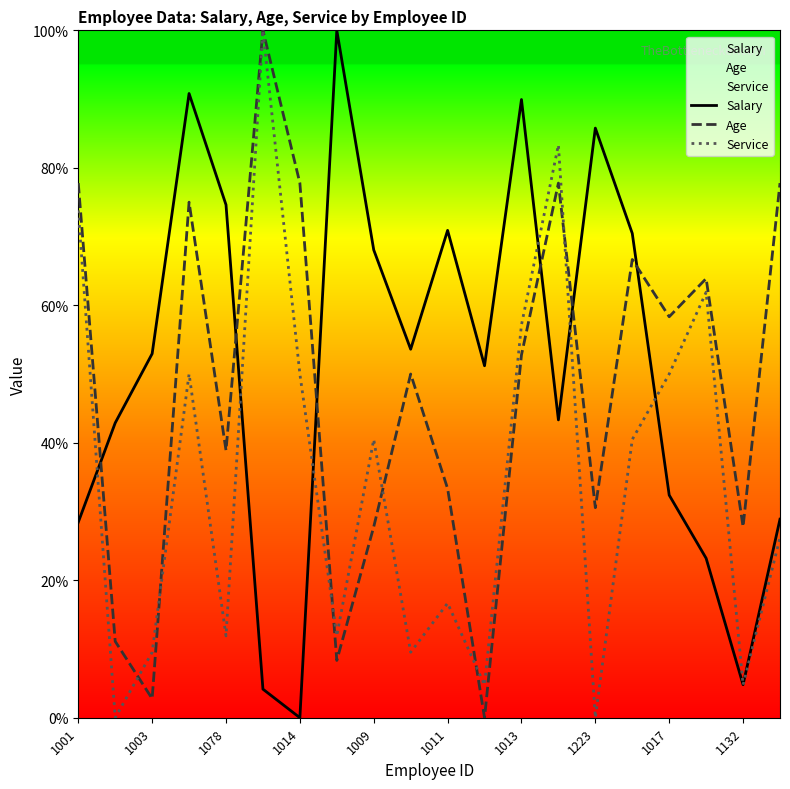

What is the maximum value for Service?

100.0